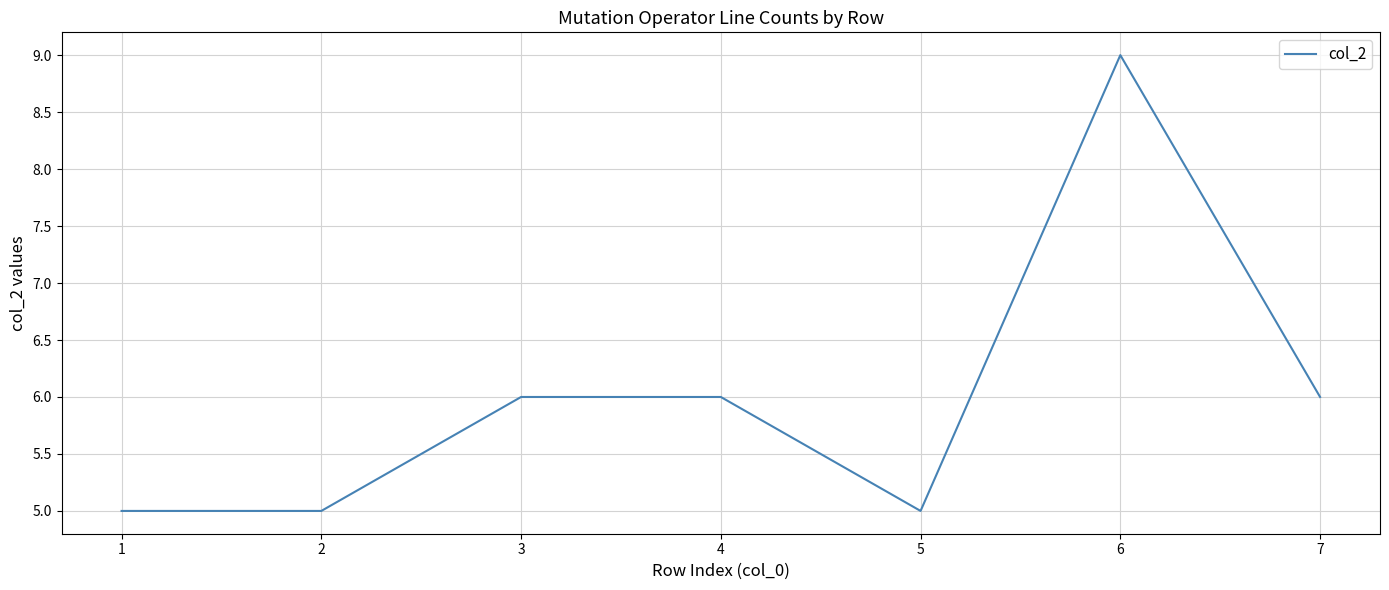

What is the average value?

6